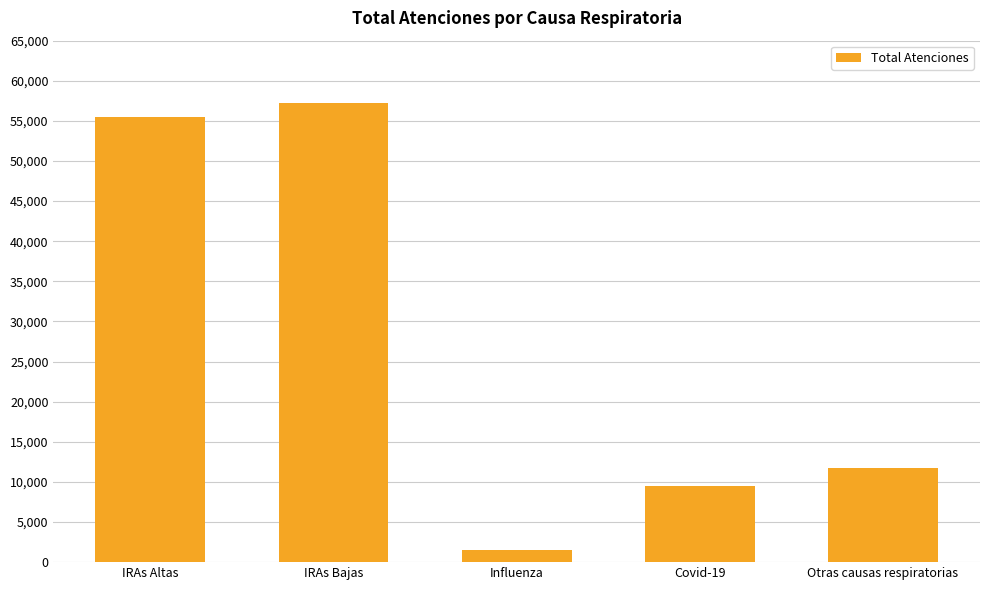

What is the label of the 2nd bar from the right?

Covid-19